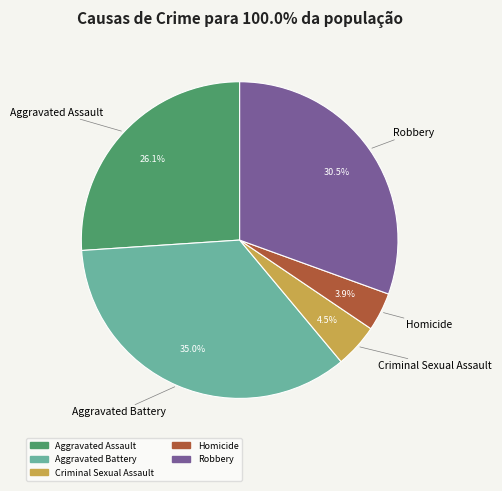

Which category has the smallest portion of the pie?

Homicide